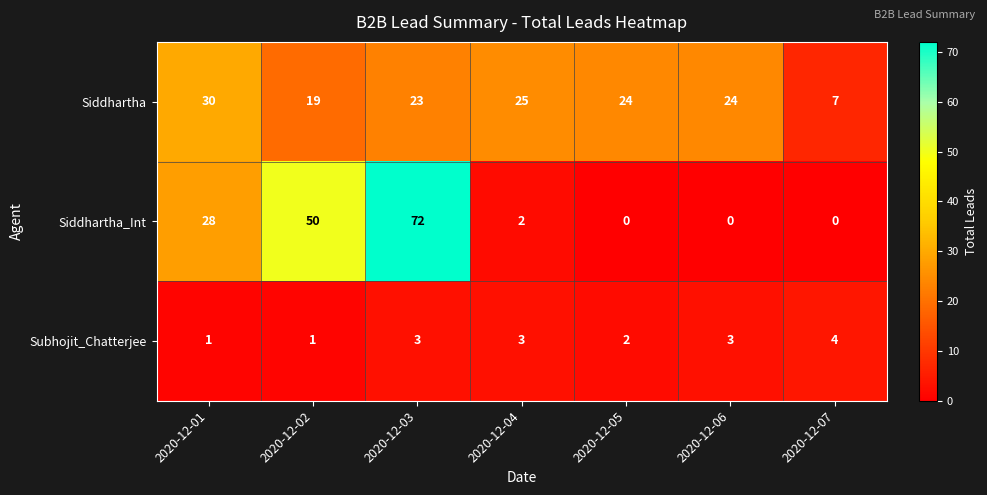

Which label corresponds to the largest value in the chart?

2020-12-03